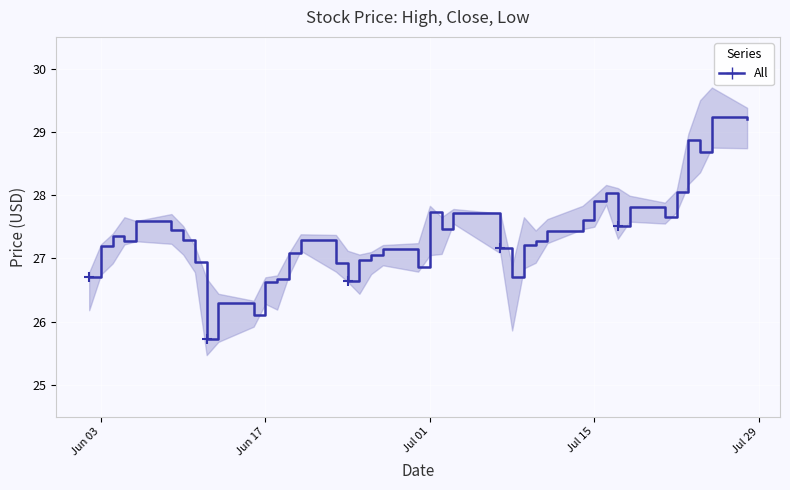

Reading left to right, extract all data points from this chart.

26.7	27.2	27.4	27.3	27.6	27.5	27.3	26.9	25.7	26.3	26.1	26.6	26.7	27.1	27.3	26.9	26.6	27.0	27.1	27.1	26.9	27.7	27.5	27.7	27.2	26.7	27.2	27.3	27.4	27.6	27.9	28.0	27.5	27.8	27.7	28.0	28.9	28.7	29.2	29.2